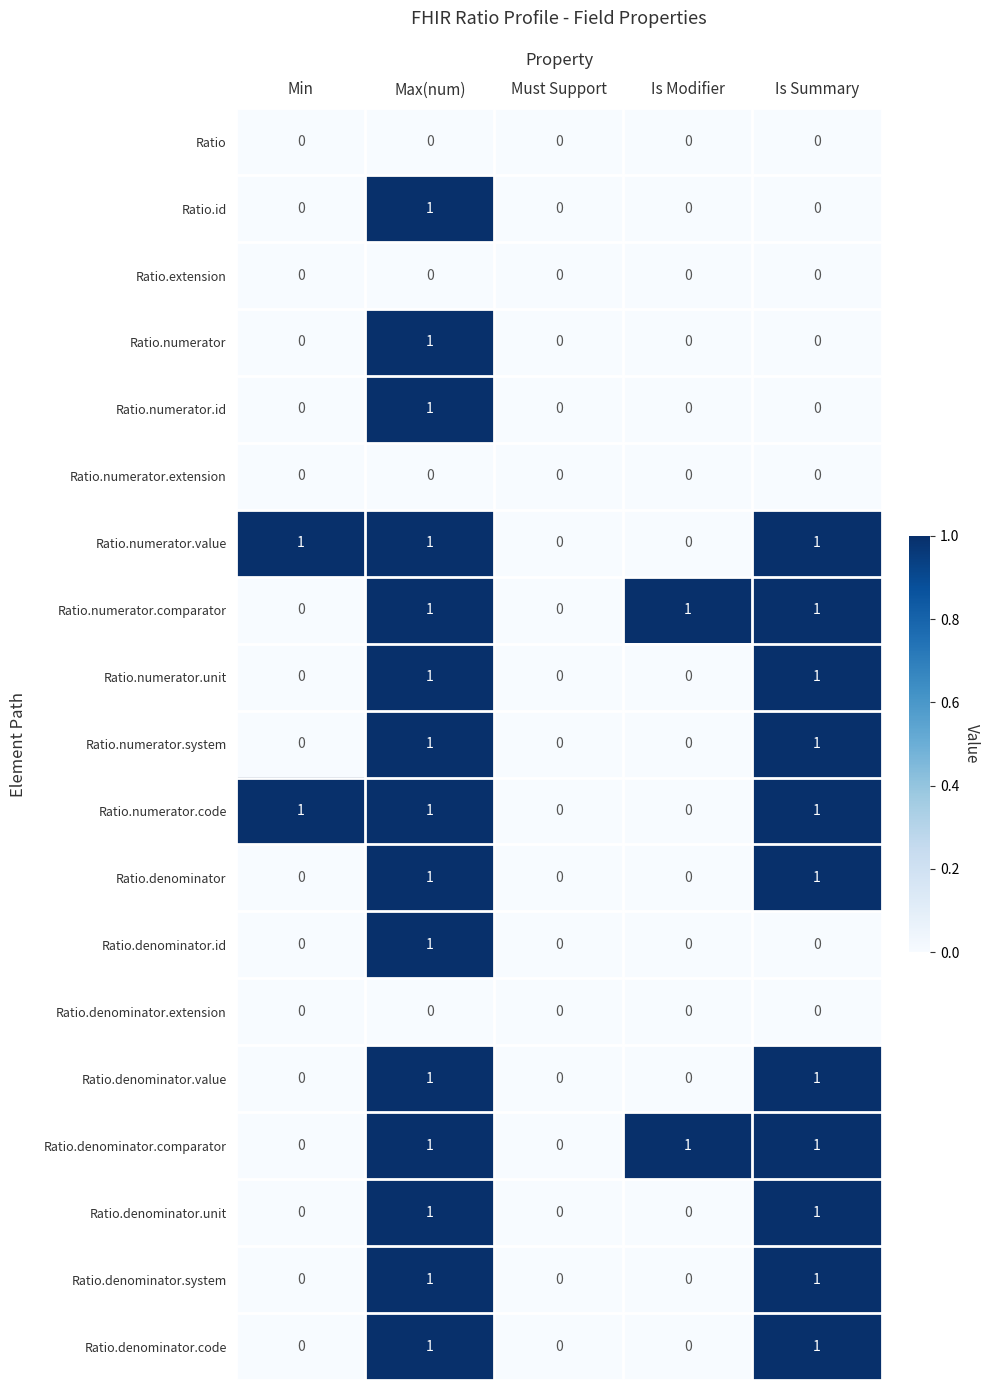

The Ratio.id series shows 1 at Is Modifier. True or false?

False